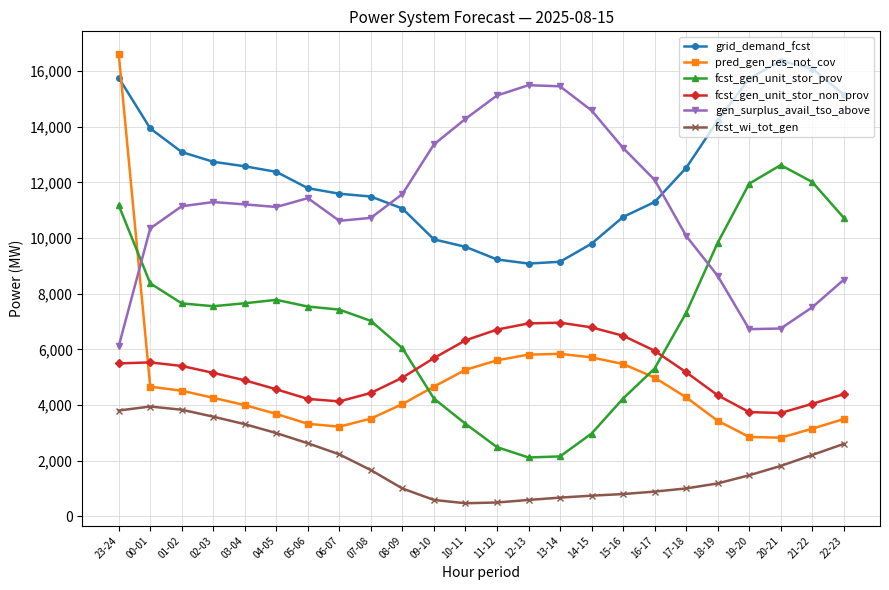

True or false: fcst_gen_unit_stor_non_prov and fcst_gen_unit_stor_prov intersect in this chart.

True